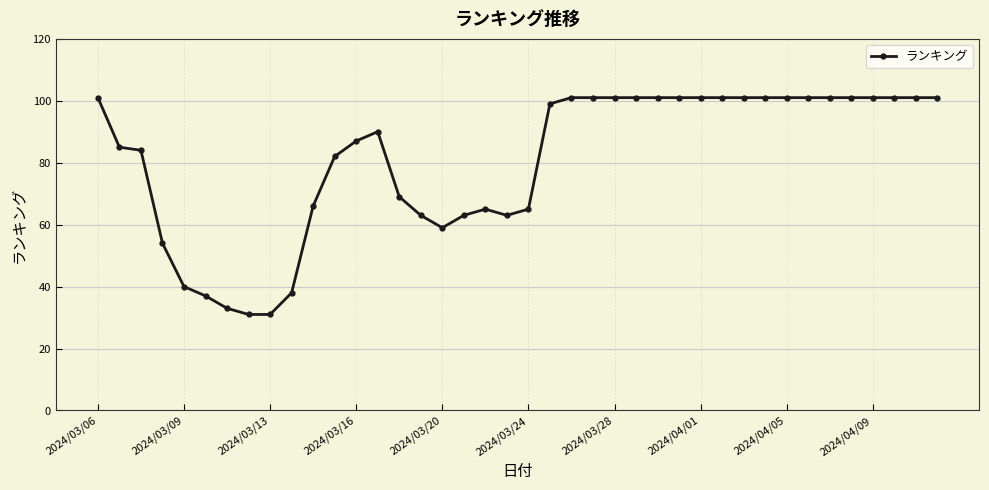

What is the smallest value displayed?

31